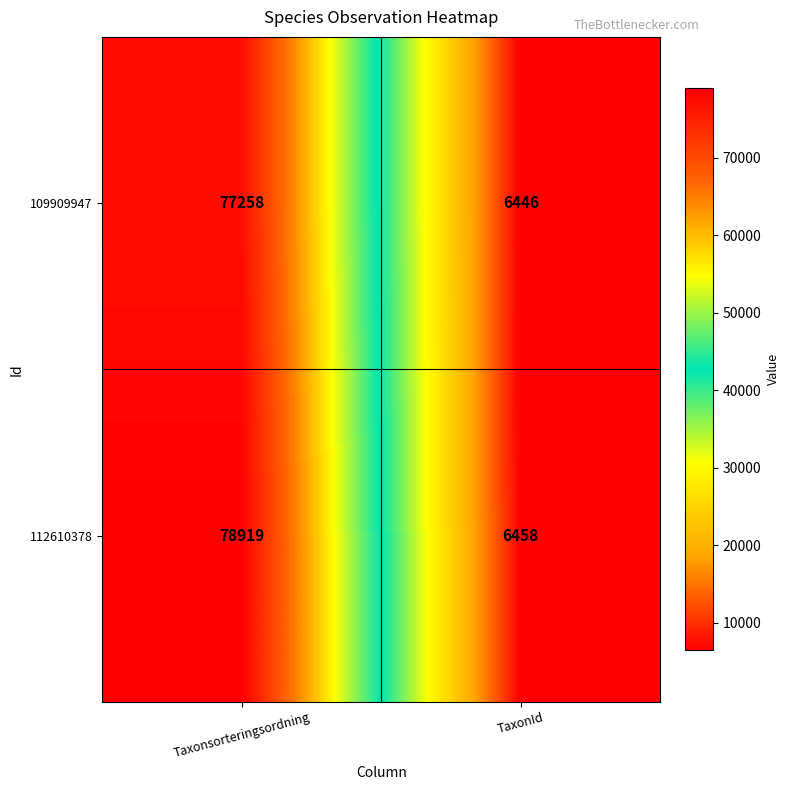

Where is 112610378 nearest to the value 42688?

TaxonId